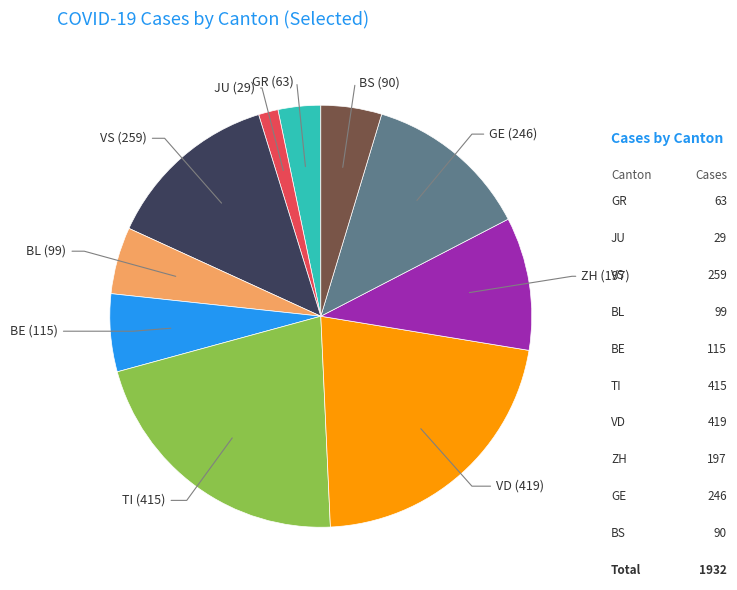

Is there any slice that represents more than half of the pie?

No